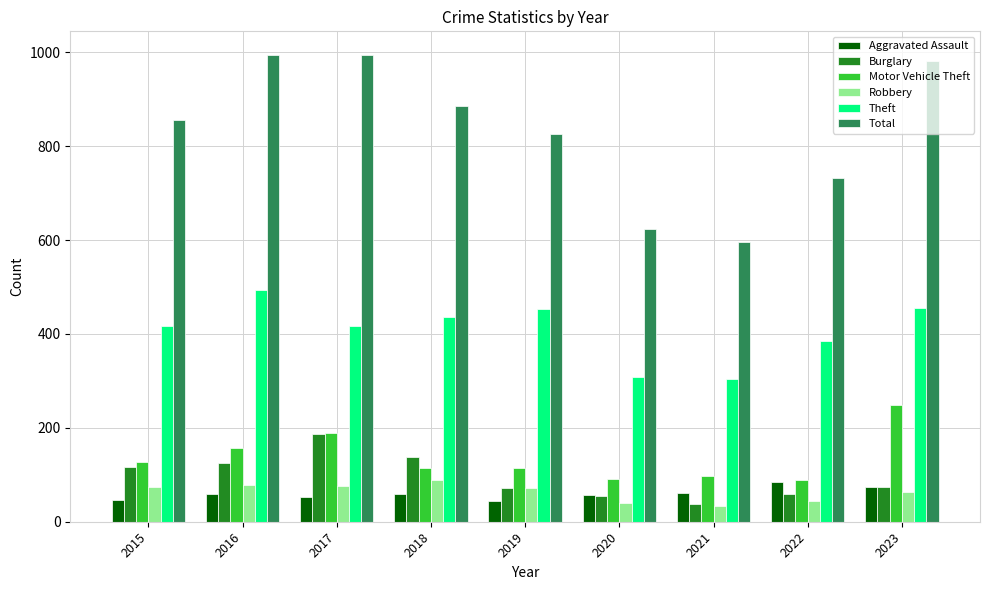

At which label is Total closest to 795?

2019